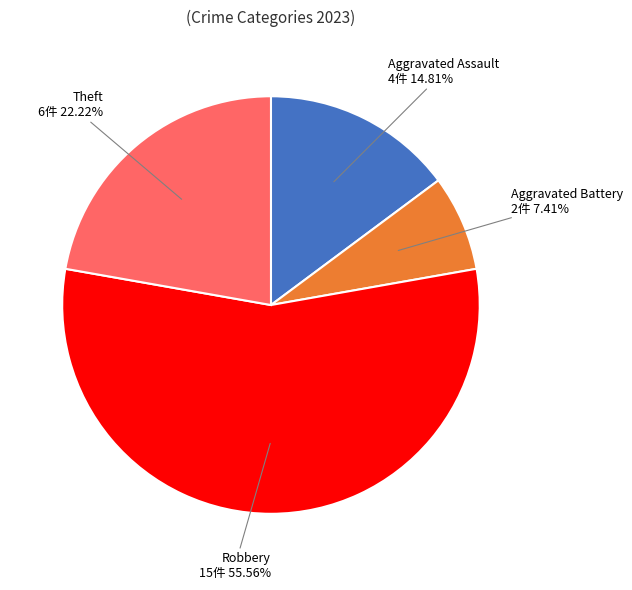

How many slices are in this pie chart?

4